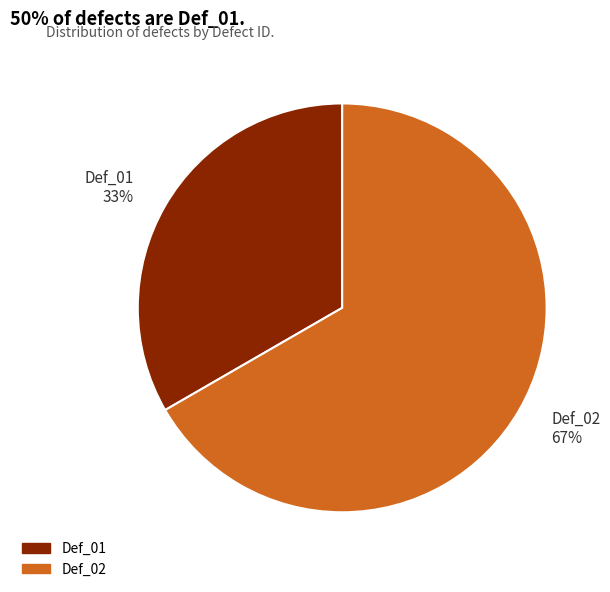

Count the number of slices in the pie.

2